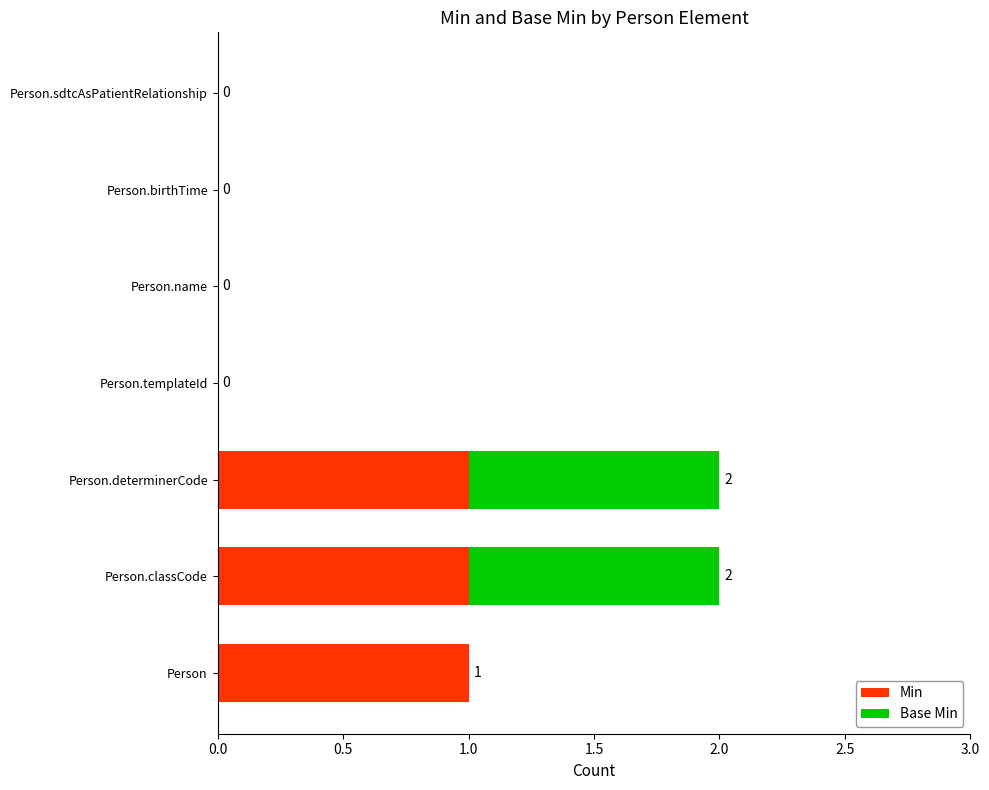

What is the sum of all Min values?

3